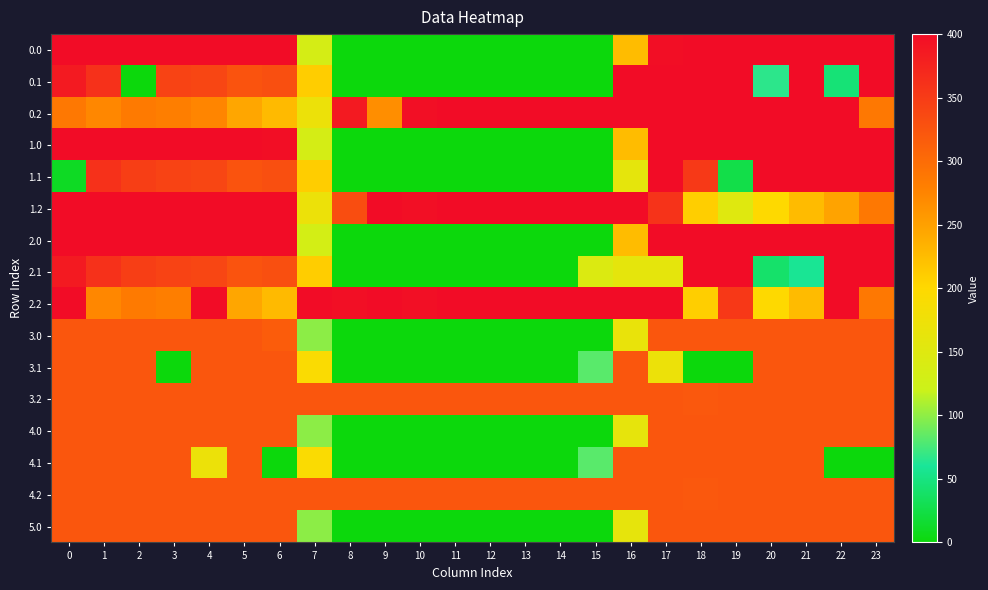

Reading left to right, list all the values displayed in this chart.

0.0: 0=400.0	1=400.0	2=400.0	3=400.0	4=400.0	5=400.0	6=400.0	7=134.3	8=0.0	9=0.0	10=0.0	11=0.0	12=0.0	13=0.0	14=0.0	15=0.0	16=225.1	17=398.2	18=400.0	19=400.0	20=400.0	21=400.0	22=400.0	23=400.0
0.1: 0=384.6	1=361.1	2=0.0	3=342.7	4=339.6	5=325.5	6=330.1	7=209.6	8=0.0	9=0.0	10=0.0	11=0.0	12=0.0	13=0.0	14=0.0	15=0.0	16=400.0	17=400.0	18=400.0	19=400.0	20=66.5	21=400.0	22=45.9	23=399.4
0.2: 0=287.1	1=272.7	2=285.5	3=281.0	4=274.4	5=244.9	6=227.1	7=171.1	8=385.1	9=267.1	10=396.2	11=400.0	12=400.0	13=400.0	14=400.0	15=400.0	16=400.0	17=400.0	18=400.0	19=400.0	20=400.0	21=400.0	22=400.0	23=287.5
1.0: 0=400.0	1=400.0	2=400.0	3=400.0	4=400.0	5=400.0	6=398.2	7=134.3	8=0.0	9=0.0	10=0.0	11=0.0	12=0.0	13=0.0	14=0.0	15=0.0	16=225.1	17=400.0	18=400.0	19=400.0	20=400.0	21=400.0	22=400.0	23=400.0
1.1: 0=10.6	1=361.1	2=347.9	3=342.7	4=339.6	5=325.5	6=330.1	7=209.6	8=0.0	9=0.0	10=0.0	11=0.0	12=0.0	13=0.0	14=0.0	15=0.0	16=159.7	17=400.0	18=352.5	19=26.2	20=400.0	21=400.0	22=400.0	23=399.4
1.2: 0=400.0	1=400.0	2=400.0	3=400.0	4=400.0	5=400.0	6=400.0	7=171.1	8=332.7	9=400.0	10=396.2	11=400.0	12=400.0	13=400.0	14=400.0	15=400.0	16=400.0	17=359.2	18=209.2	19=150.9	20=199.2	21=226.4	22=247.4	23=287.5
2.0: 0=400.0	1=400.0	2=400.0	3=400.0	4=400.0	5=400.0	6=400.0	7=132.5	8=0.0	9=0.0	10=0.0	11=0.0	12=0.0	13=0.0	14=0.0	15=0.0	16=225.1	17=400.0	18=400.0	19=400.0	20=400.0	21=400.0	22=400.0	23=400.0
2.1: 0=384.6	1=361.1	2=347.9	3=342.7	4=339.6	5=325.5	6=330.1	7=209.6	8=0.0	9=0.0	10=0.0	11=0.0	12=0.0	13=0.0	14=0.0	15=145.1	16=159.7	17=160.8	18=400.0	19=400.0	20=40.5	21=58.4	22=400.0	23=399.4
2.2: 0=400.0	1=272.7	2=285.5	3=281.0	4=400.0	5=244.9	6=227.1	7=400.0	8=396.3	9=400.0	10=396.2	11=400.0	12=400.0	13=400.0	14=400.0	15=400.0	16=400.0	17=400.0	18=209.2	19=353.8	20=199.2	21=226.4	22=400.0	23=287.5
3.0: 0=322.0	1=322.0	2=322.0	3=322.0	4=322.0	5=322.0	6=317.0	7=98.5	8=0.0	9=0.0	10=0.0	11=0.0	12=0.0	13=0.0	14=0.0	15=0.0	16=166.8	17=322.0	18=322.0	19=322.0	20=322.0	21=322.0	22=322.0	23=322.0
3.1: 0=322.0	1=322.0	2=322.0	3=0.0	4=322.0	5=322.0	6=322.0	7=192.5	8=0.0	9=0.0	10=0.0	11=0.0	12=0.0	13=0.0	14=0.0	15=81.7	16=322.0	17=171.5	18=0.0	19=0.0	20=322.0	21=322.0	22=322.0	23=322.0
3.2: 0=322.0	1=322.0	2=322.0	3=322.0	4=322.0	5=322.0	6=322.0	7=322.0	8=322.0	9=322.0	10=322.0	11=322.0	12=322.0	13=322.0	14=322.0	15=322.0	16=322.0	17=322.0	18=320.8	19=322.0	20=322.0	21=322.0	22=322.0	23=322.0
4.0: 0=322.0	1=322.0	2=322.0	3=322.0	4=322.0	5=322.0	6=322.0	7=98.5	8=0.0	9=0.0	10=0.0	11=0.0	12=0.0	13=0.0	14=0.0	15=0.0	16=161.8	17=322.0	18=322.0	19=322.0	20=322.0	21=322.0	22=322.0	23=322.0
4.1: 0=322.0	1=322.0	2=322.0	3=322.0	4=171.5	5=322.0	6=0.0	7=192.5	8=0.0	9=0.0	10=0.0	11=0.0	12=0.0	13=0.0	14=0.0	15=81.7	16=322.0	17=322.0	18=322.0	19=322.0	20=322.0	21=322.0	22=0.0	23=0.0
4.2: 0=322.0	1=322.0	2=322.0	3=322.0	4=322.0	5=322.0	6=322.0	7=322.0	8=322.0	9=322.0	10=322.0	11=322.0	12=322.0	13=322.0	14=322.0	15=322.0	16=322.0	17=322.0	18=320.8	19=322.0	20=322.0	21=322.0	22=322.0	23=322.0
5.0: 0=322.0	1=322.0	2=322.0	3=322.0	4=322.0	5=322.0	6=322.0	7=98.5	8=0.0	9=0.0	10=0.0	11=0.0	12=0.0	13=0.0	14=0.0	15=0.0	16=161.8	17=322.0	18=322.0	19=322.0	20=322.0	21=322.0	22=322.0	23=322.0